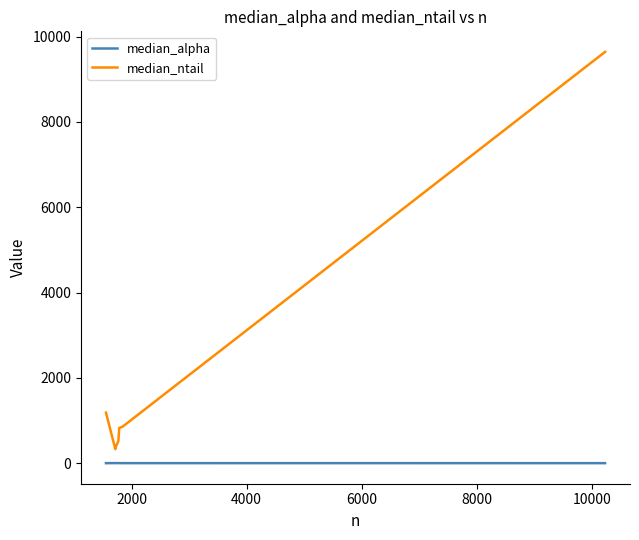

List the series in order of their overall mean, lowest first.

median_alpha, median_ntail